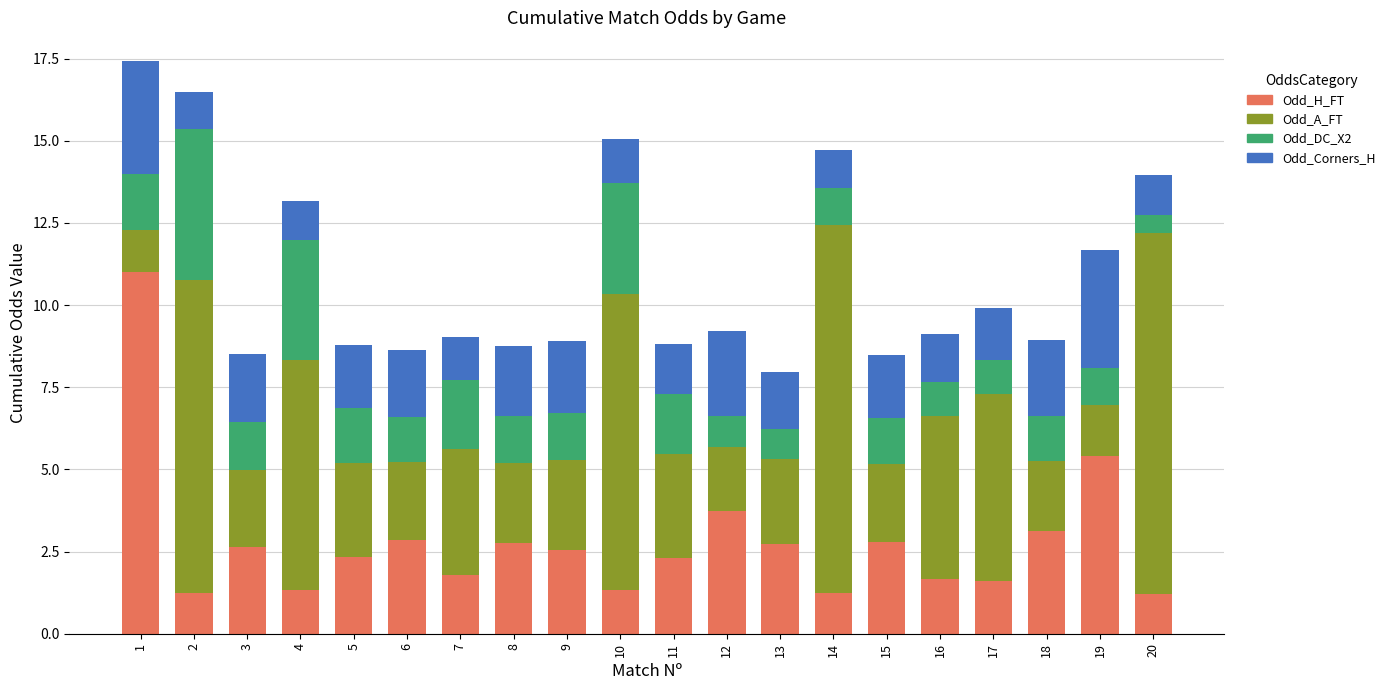

What is the total value across all series at 12?

9.2